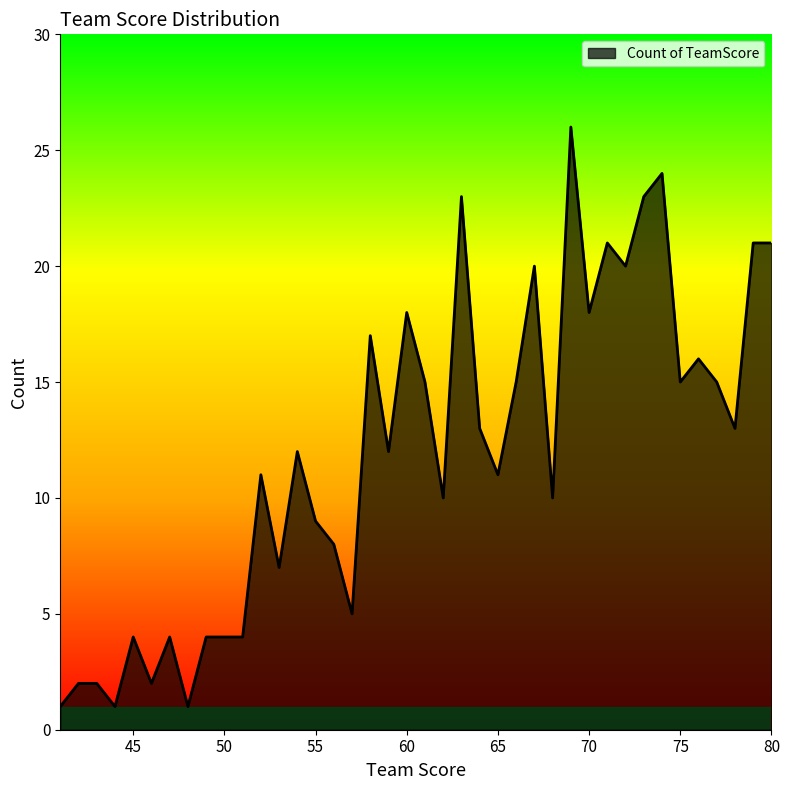

What is the difference between the maximum and minimum values?

25